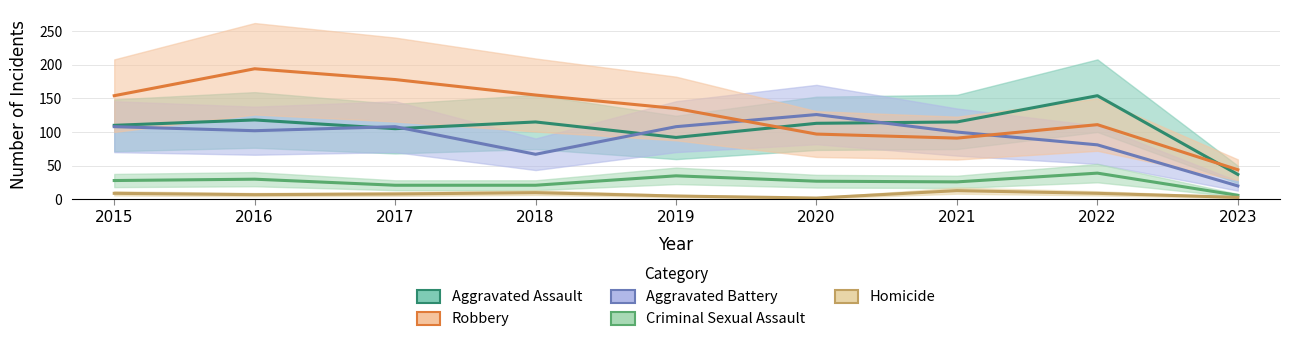

True or false: Aggravated Assault has a value of 92 at 2019.

True